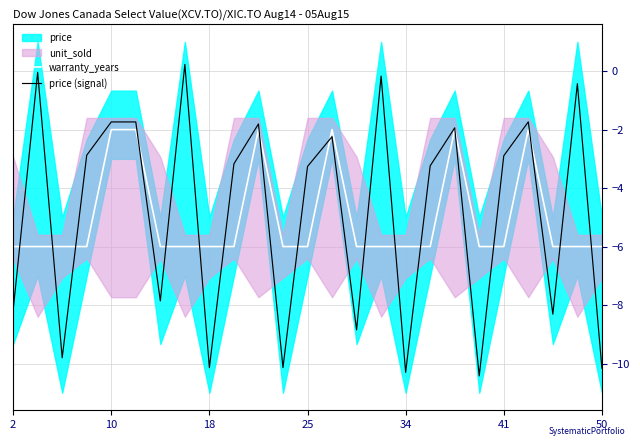

The value of price (signal) at 10 is -1.7. True or false?

True